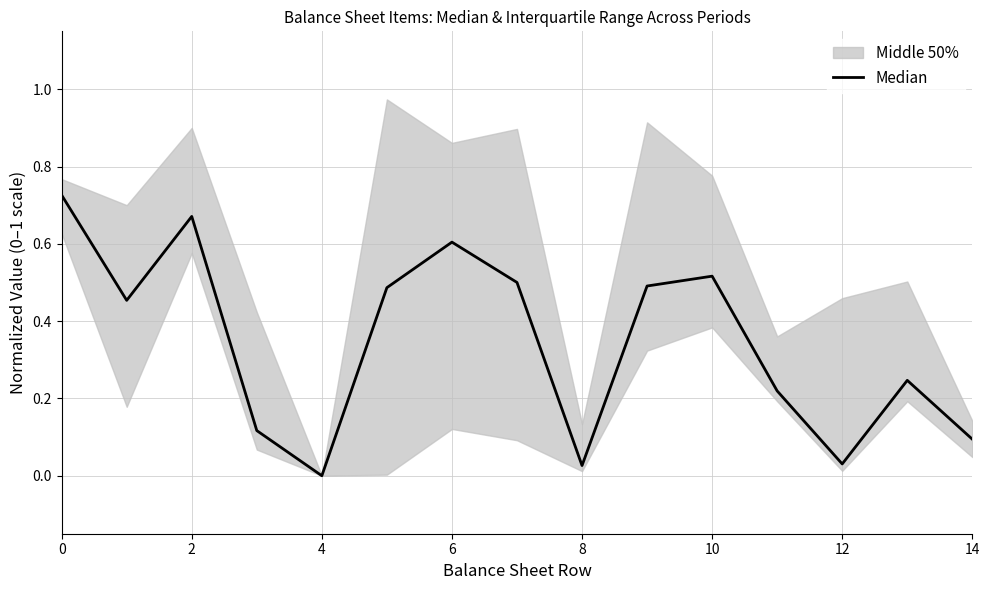

What is the sum of the values at 14 and 8?

0.1